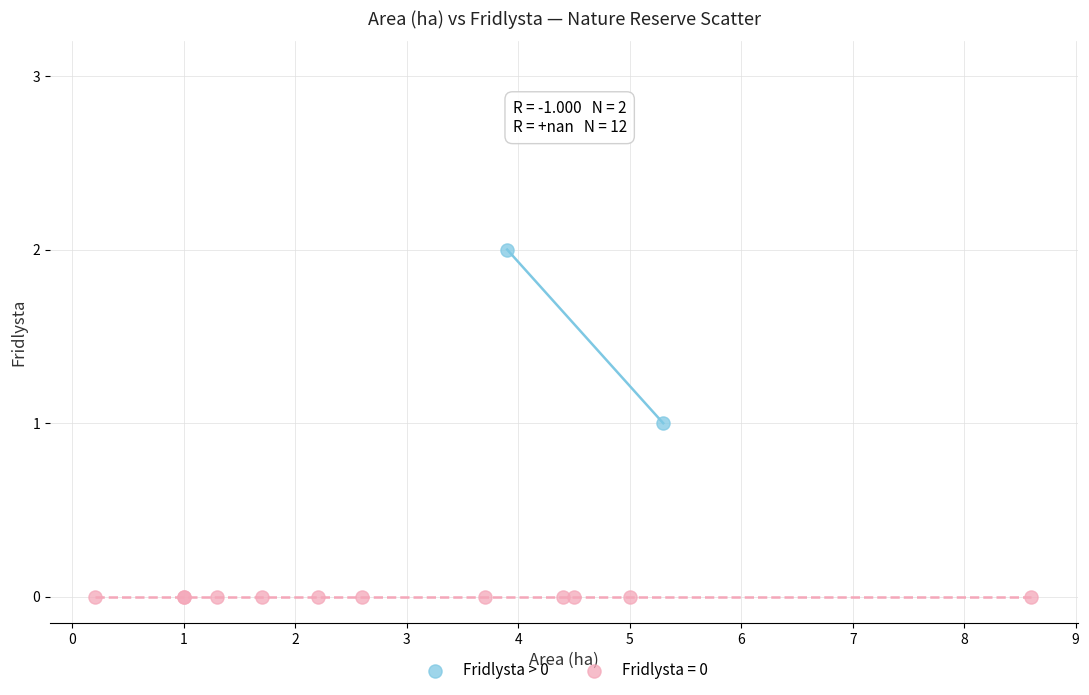

What are all the series names shown in the legend?

Fridlysta > 0, Fridlysta = 0